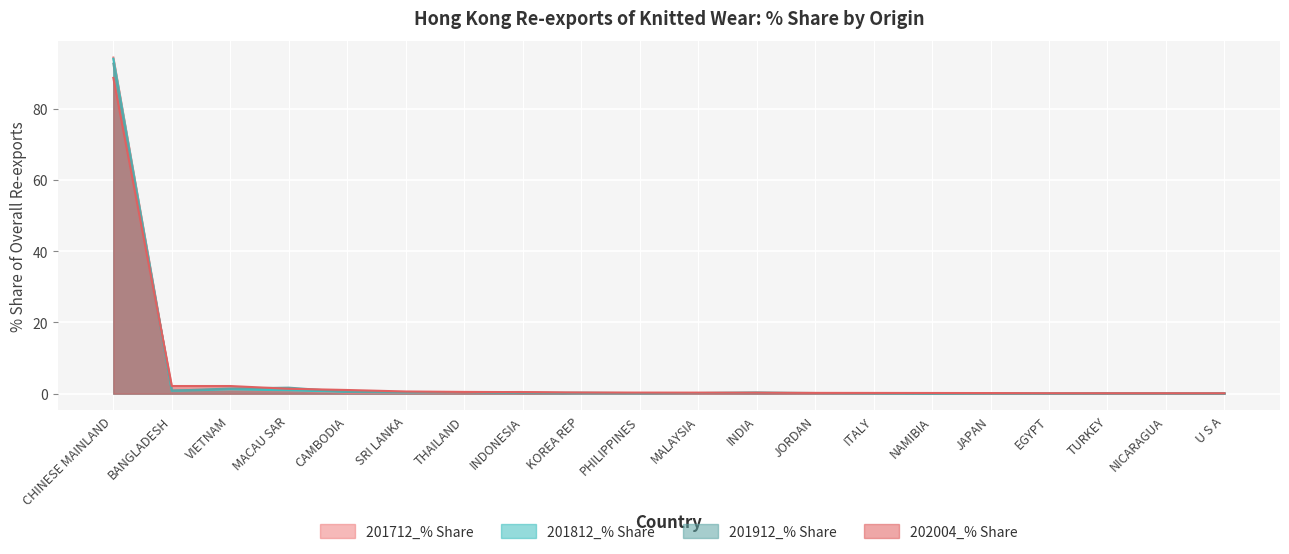

Which series changed the most between BANGLADESH and JORDAN?

202004_% Share